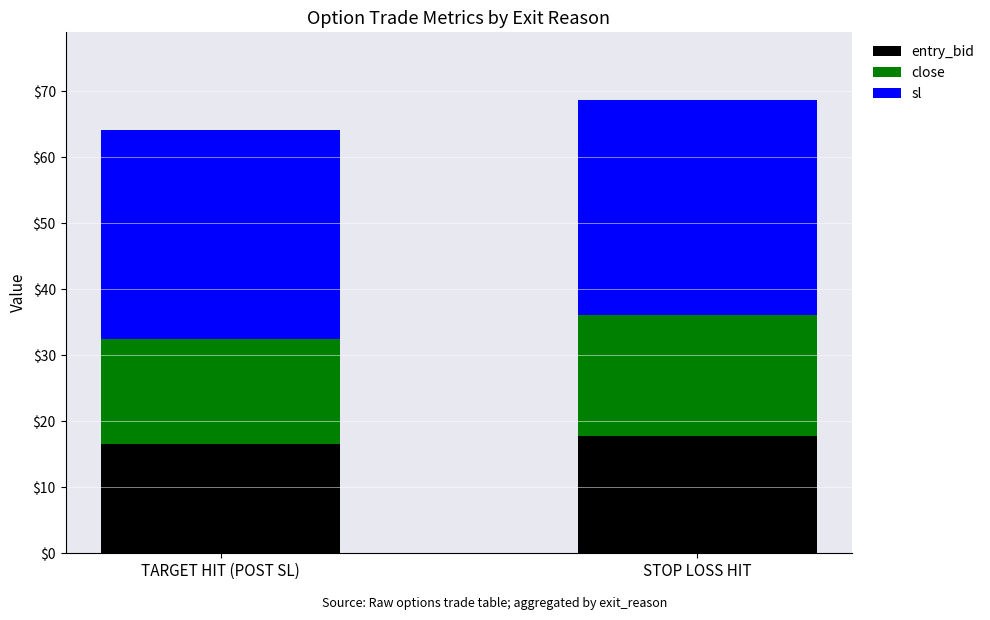

What is the sum of the entry_bid values at TARGET HIT (POST SL) and STOP LOSS HIT?

34.3